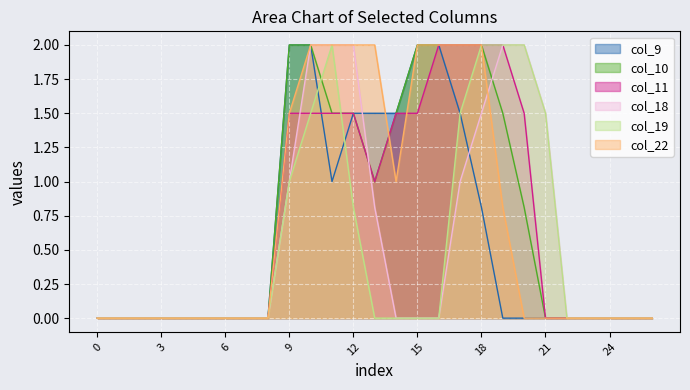

What is the difference between the second highest and minimum values in the col_19 series?

2.0